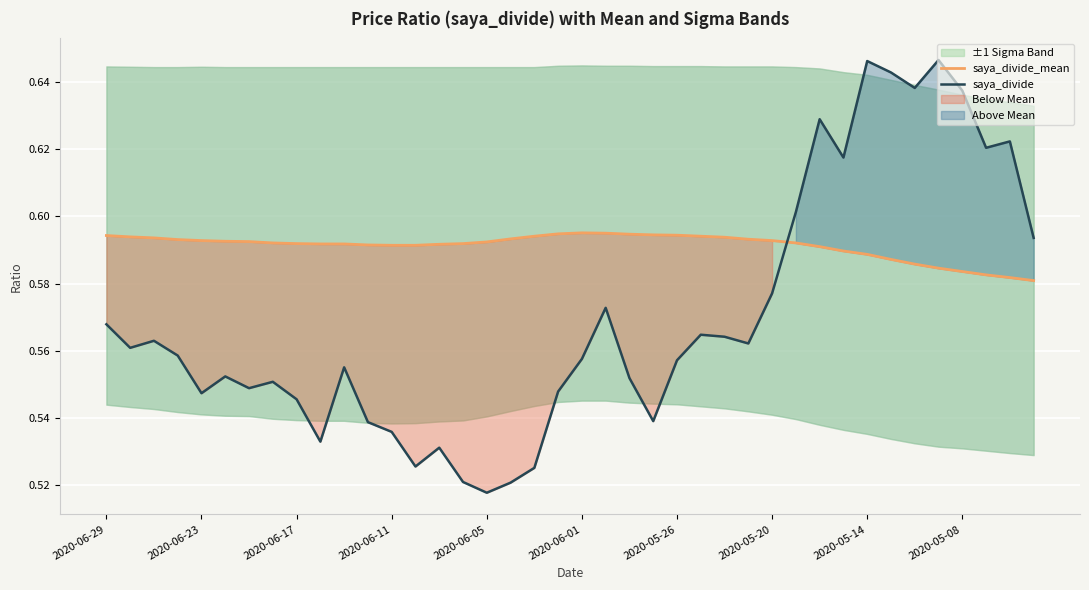

How many times do saya_divide_mean and saya_divide cross each other?

1